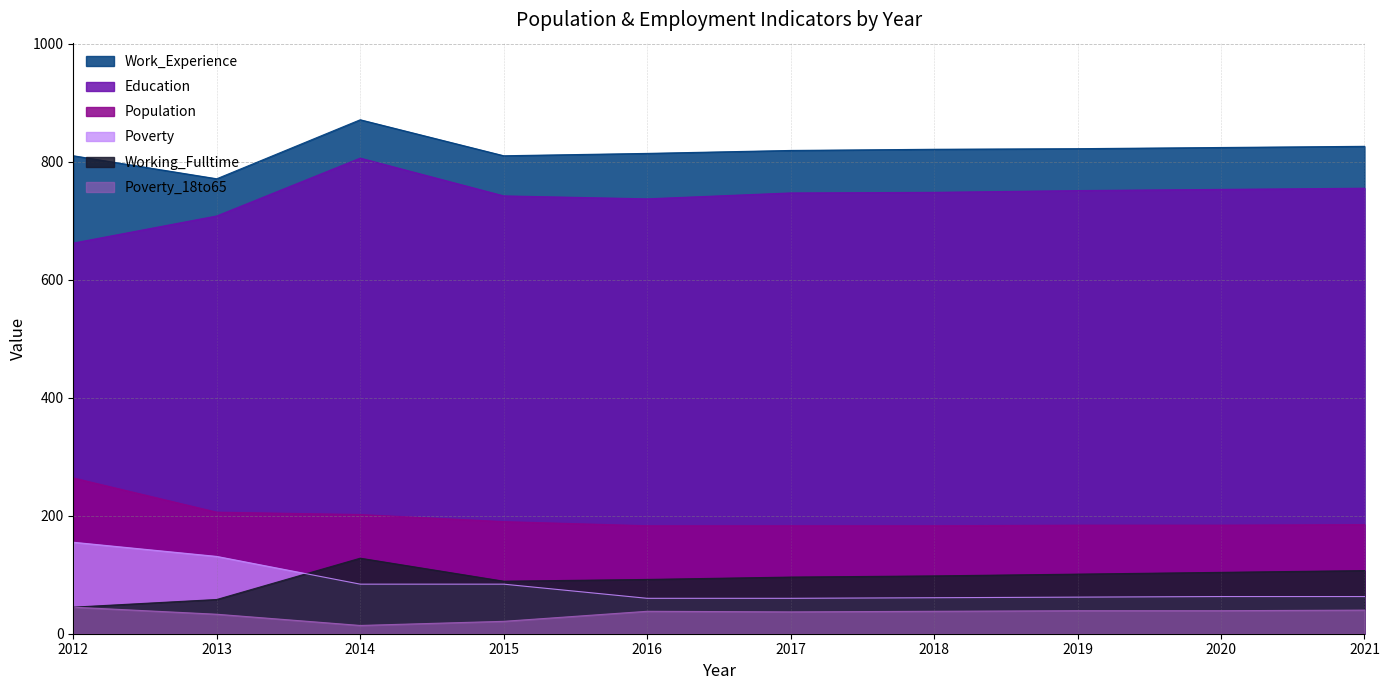

In Education, how many points are lower than both neighbors (excluding endpoints)?

1